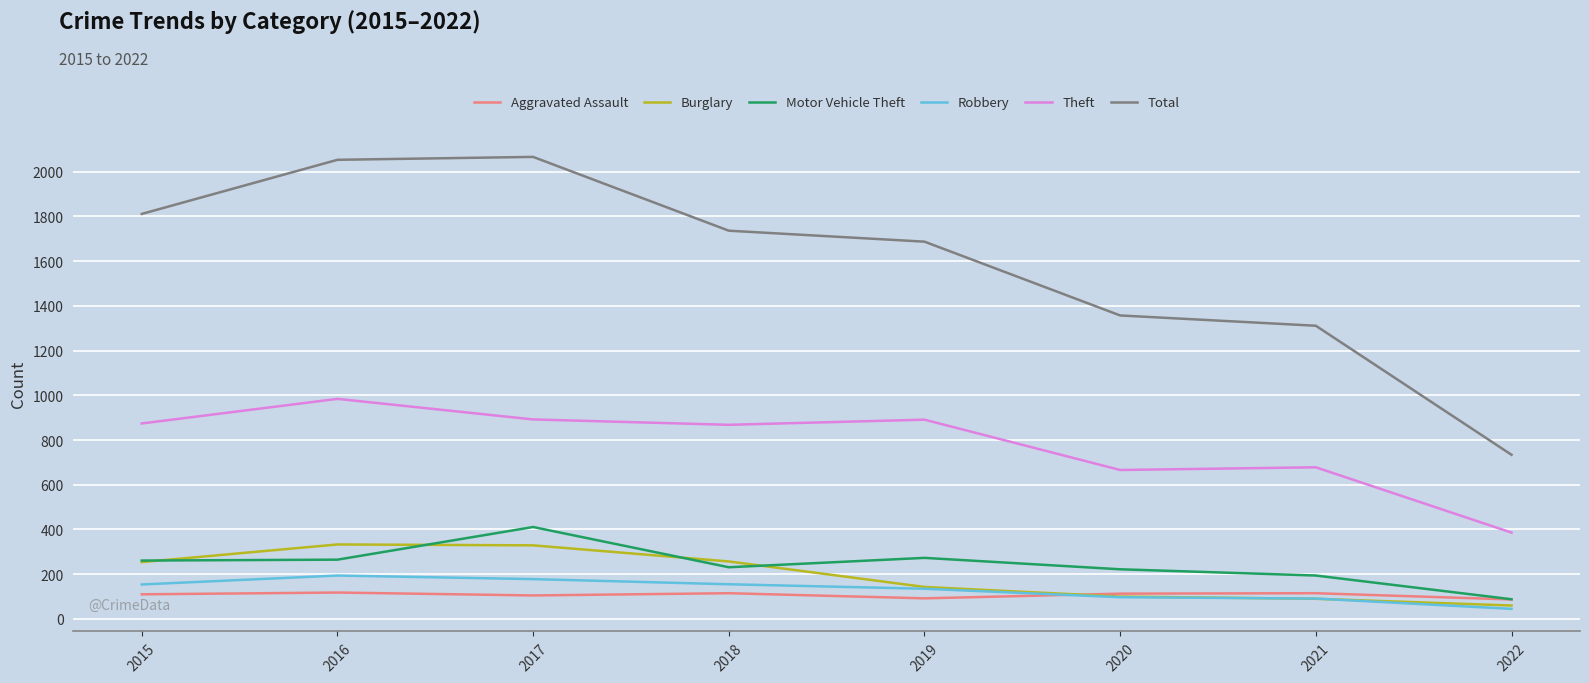

Is it true that Total equals 2808 at 2015?

False